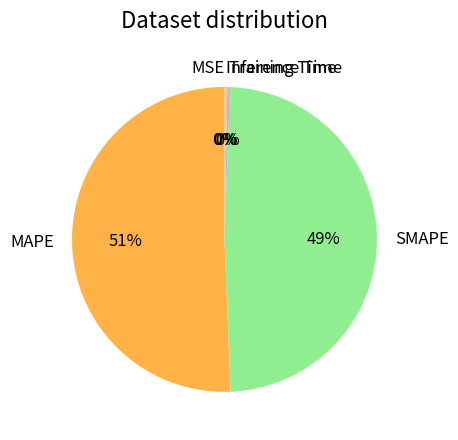

Which category accounts for the majority?

MAPE